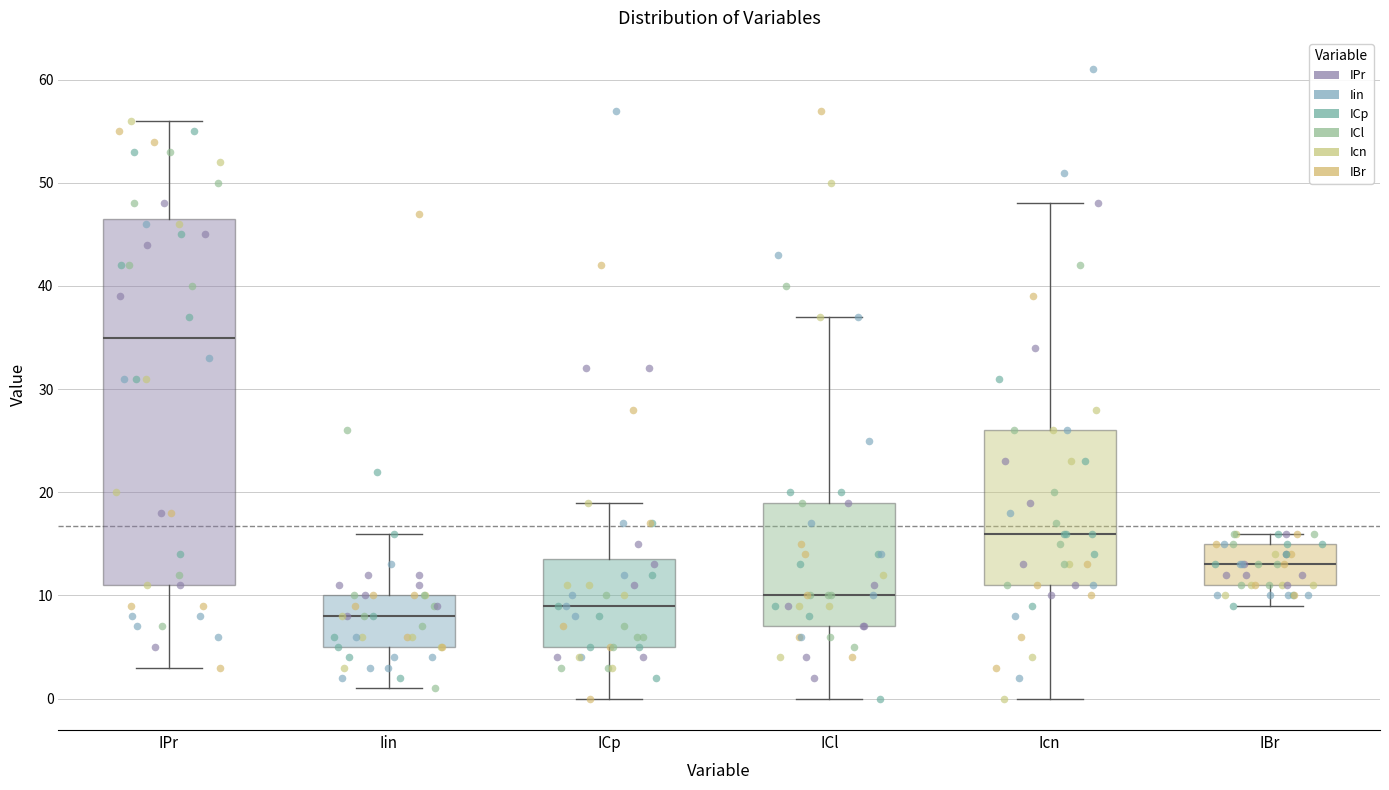

Where is the upper edge of the box for ICl on the y-axis? The values are not printed on the chart, so give them approximately, as read against the axis.

19